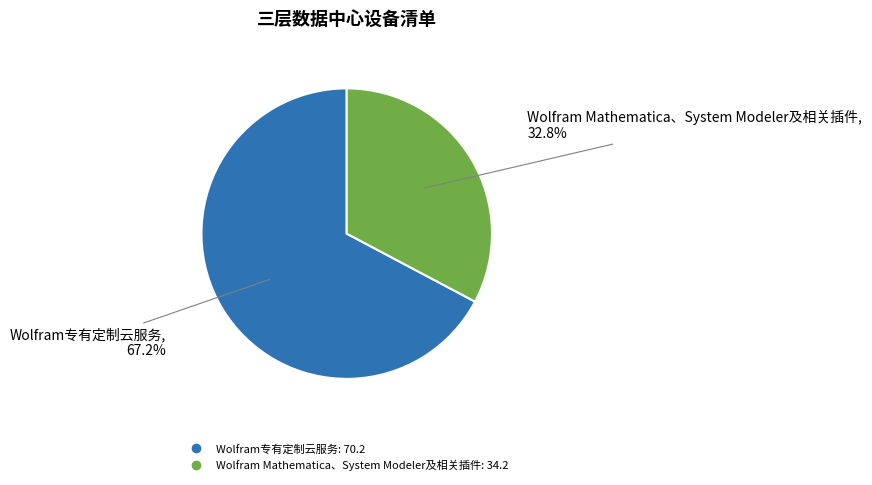

Which slice is the smallest?

Wolfram Mathematica、System Modeler及相关插件